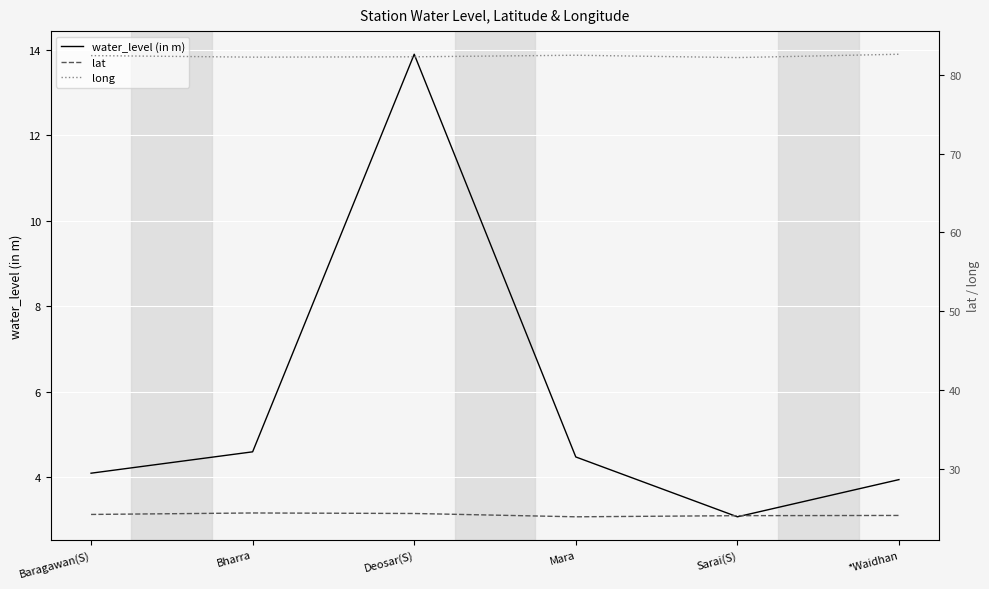

At which category is the sum across all series the highest?

Deosar(S)